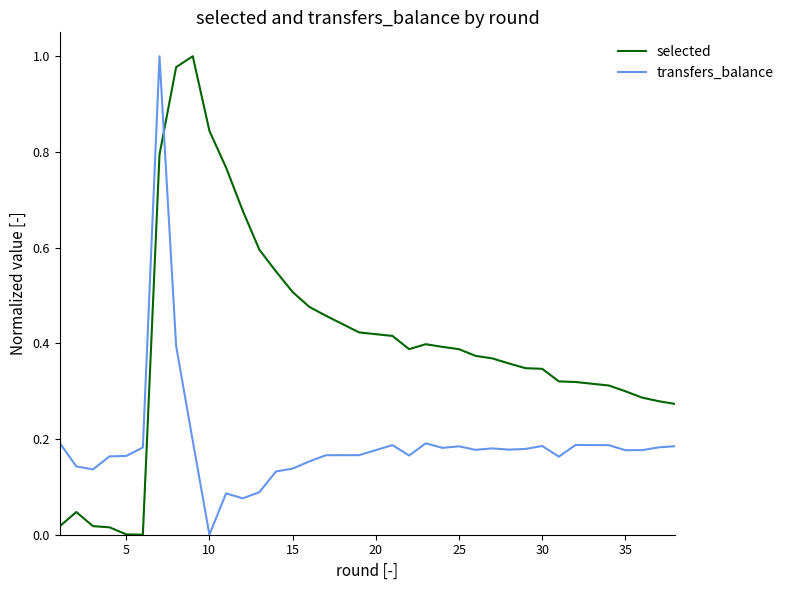

True or false: selected and transfers_balance intersect in this chart.

True